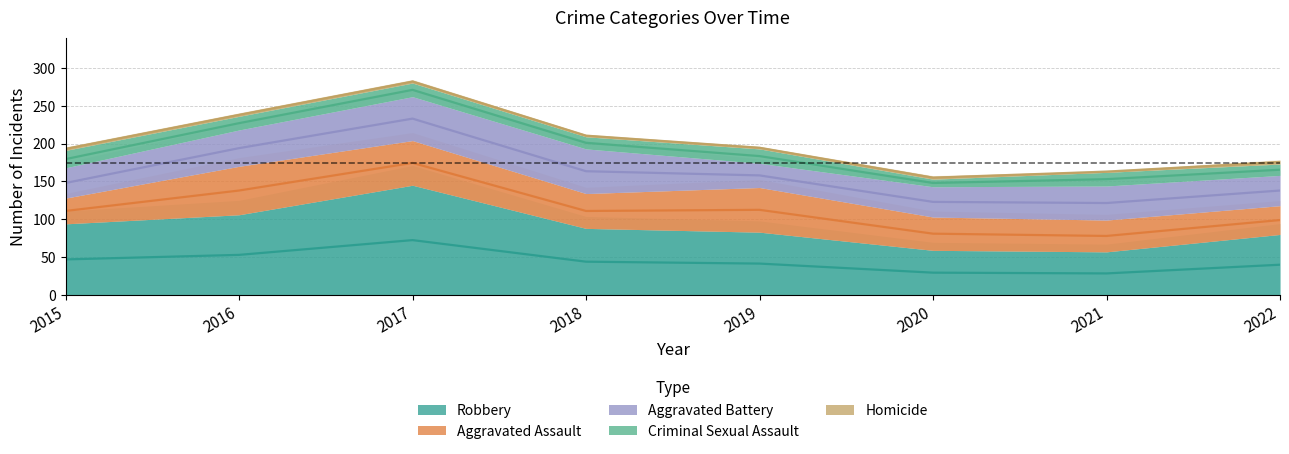

Rank the categories by Aggravated Battery value from highest to lowest.

2018, 2017, 2016, 2021, 2015, 2020, 2022, 2019